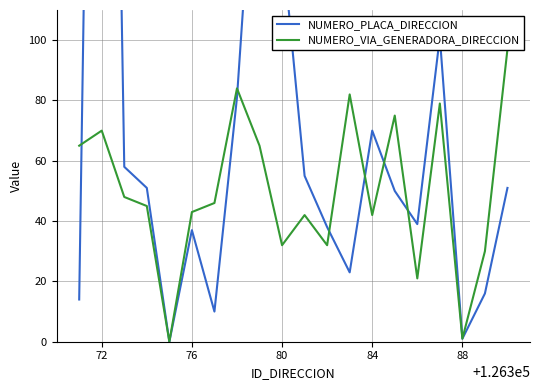

What is the difference between the second highest and second lowest values in the NUMERO_VIA_GENERADORA_DIRECCION series?

83